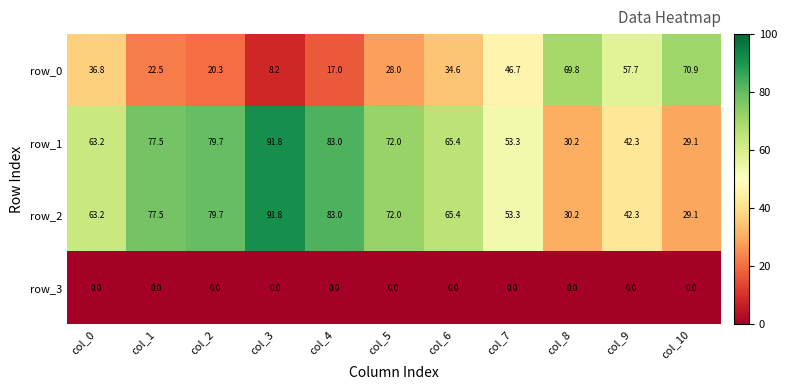

Reading left to right, transcribe all the data shown in this chart.

row_0: 36.8	22.5	20.3	8.2	17.0	28.0	34.6	46.7	69.8	57.7	70.9
row_1: 63.2	77.5	79.7	91.8	83.0	72.0	65.4	53.3	30.2	42.3	29.1
row_2: 63.2	77.5	79.7	91.8	83.0	72.0	65.4	53.3	30.2	42.3	29.1
row_3: 0.0	0.0	0.0	0.0	0.0	0.0	0.0	0.0	0.0	0.0	0.0